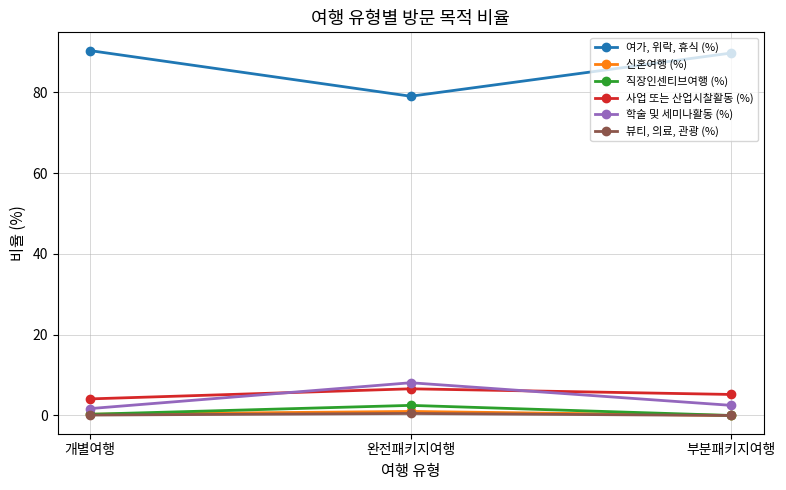

Is it true that 여가, 위락, 휴식 (%) equals 90.3 at 개별여행?

True